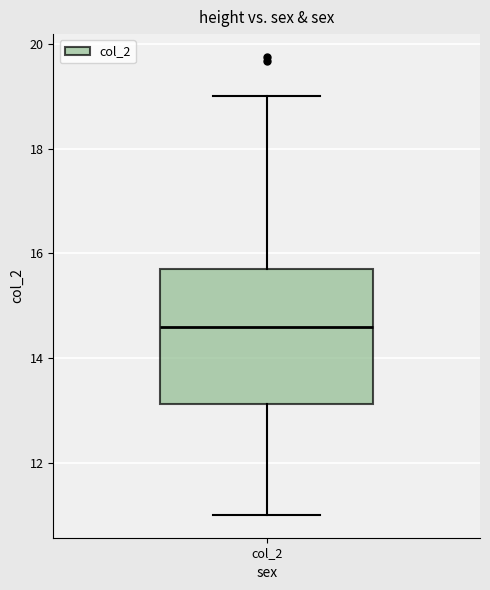

Where does the median line of the box for col_2 sit on the y-axis? The values are not printed on the chart, so give them approximately, as read against the axis.

14.6